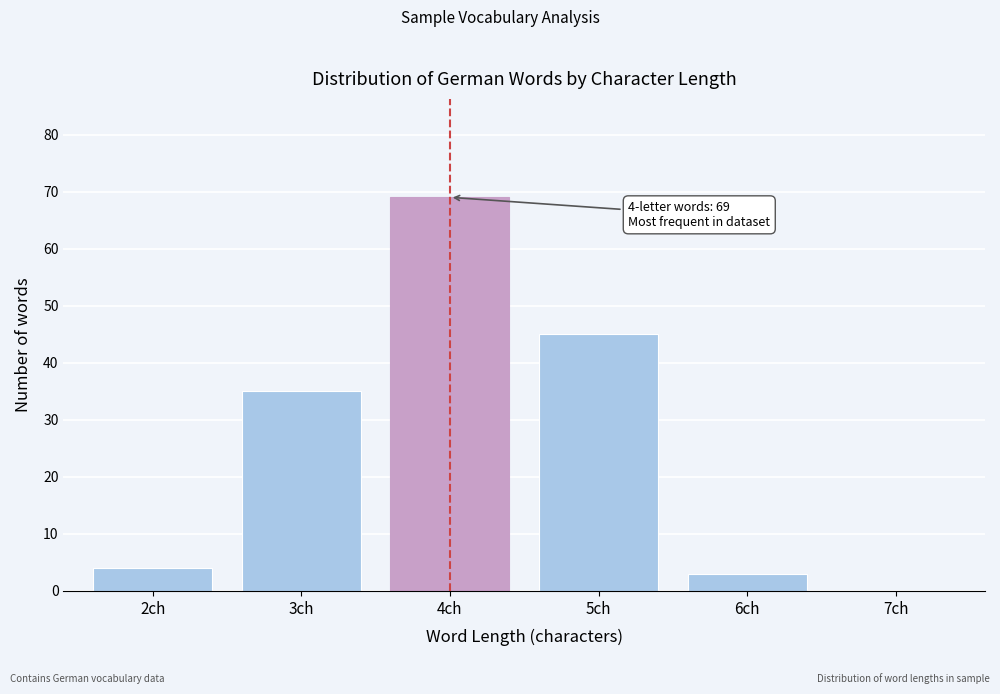

Reading right to left, list all the values displayed in this chart.

7ch=0	6ch=3	5ch=45	4ch=69	3ch=35	2ch=4